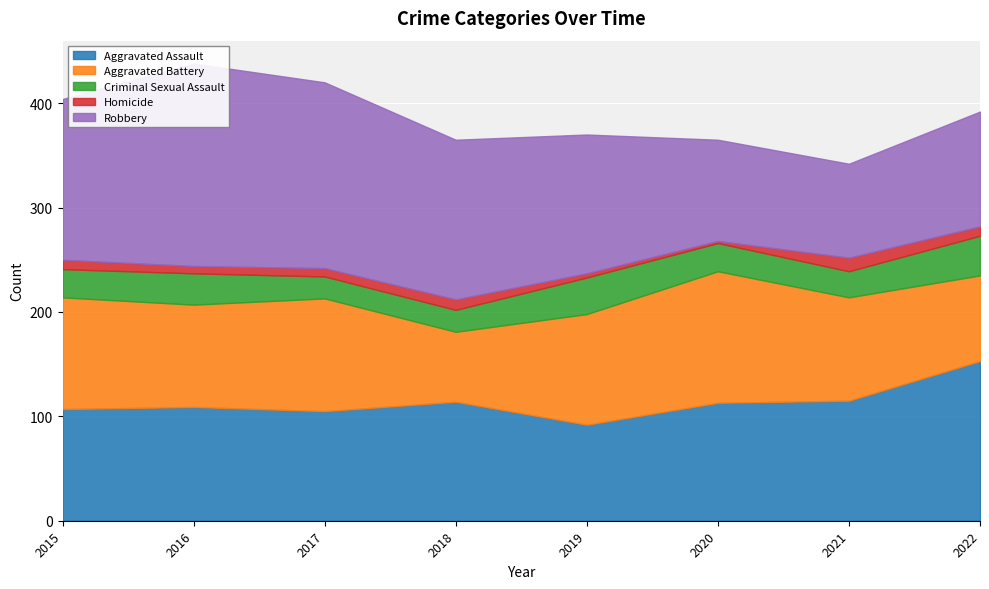

What is the sum of the Robbery values at 2018 and 2019?

286